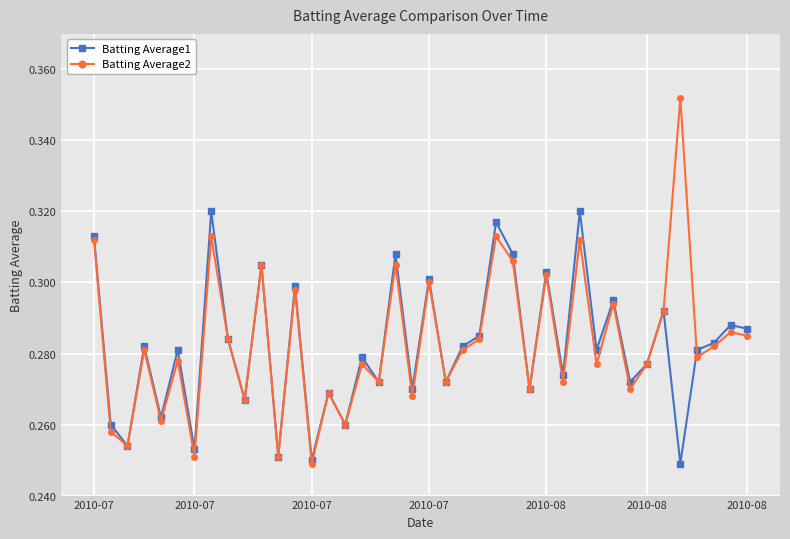

Which series has the largest range (max minus min)?

Batting Average2